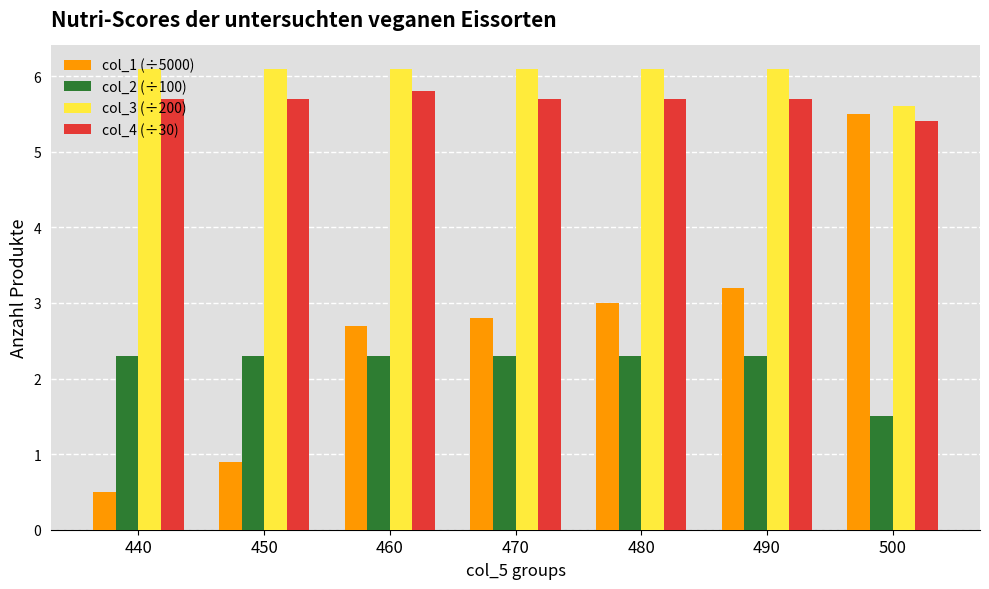

The value of col_3 (÷200) at 480 is 6.1. True or false?

True